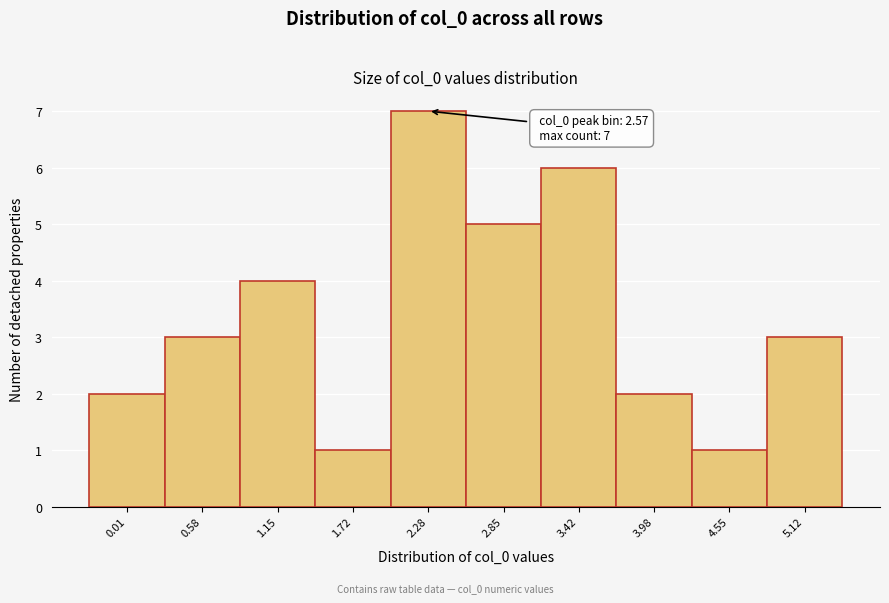

Reading left to right, list all the values displayed in this chart.

0.01=2	0.58=3	1.15=4	1.72=1	2.28=7	2.85=5	3.42=6	3.98=2	4.55=1	5.12=3